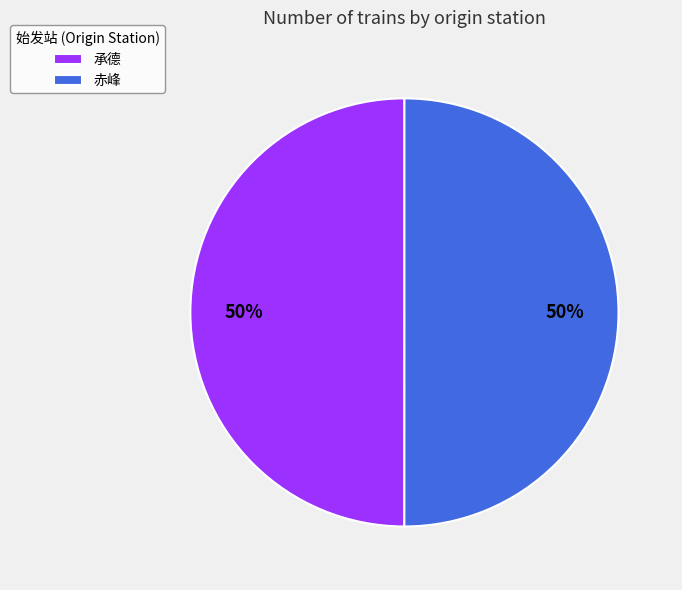

What percentage is the 赤峰 slice, to the nearest percent?

50%